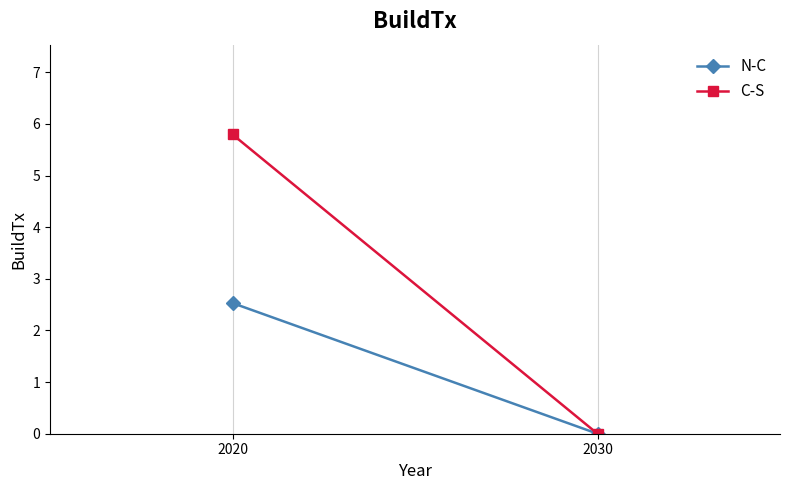

Which category has the lowest value in the C-S series?

2030